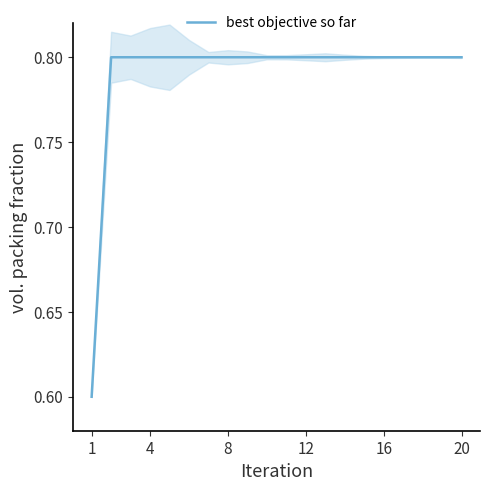

True or false: there are more than 2 points higher than both neighbors.

False